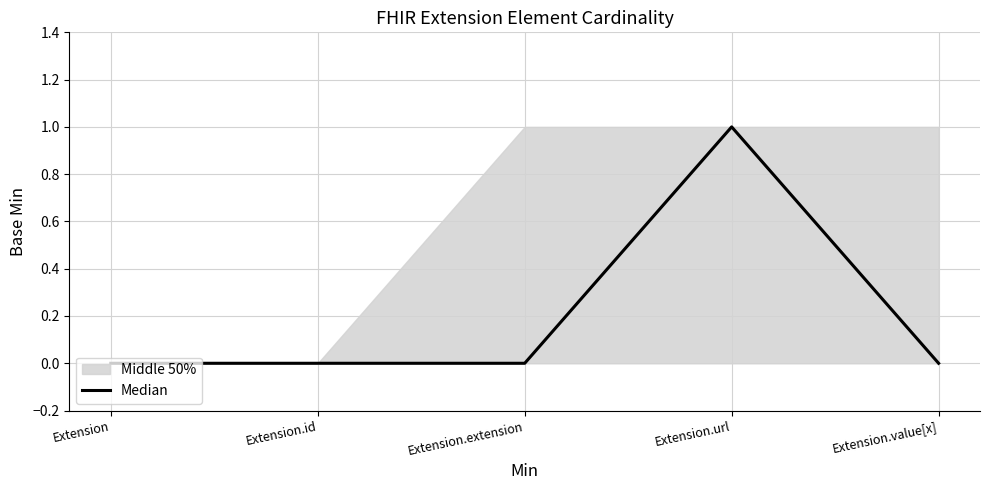

List the labels in order of value, largest first.

Extension.url, Extension, Extension.id, Extension.extension, Extension.value[x]